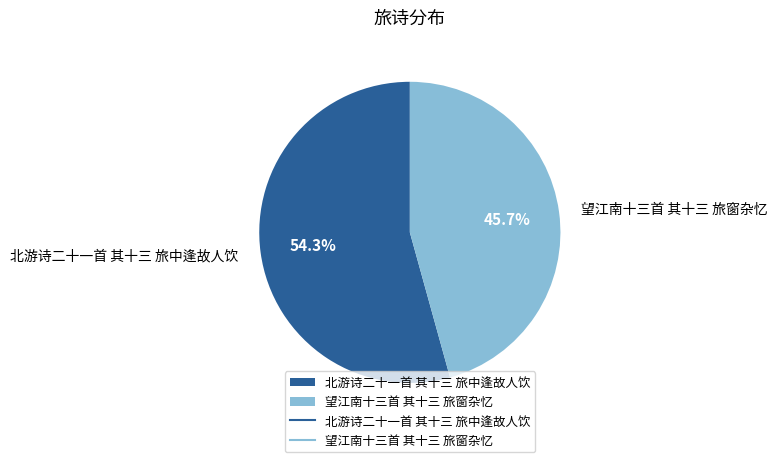

Which category has the smallest portion of the pie?

望江南十三首 其十三 旅窗杂忆